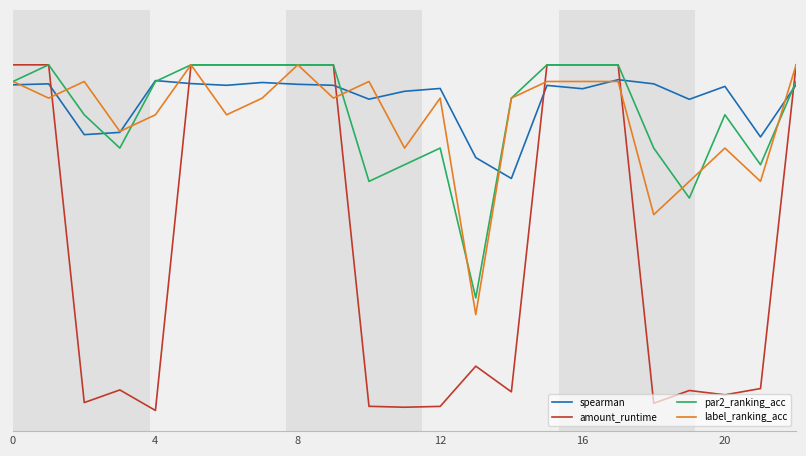

What is the value of the par2_ranking_acc point at the 11th from the left?

0.7